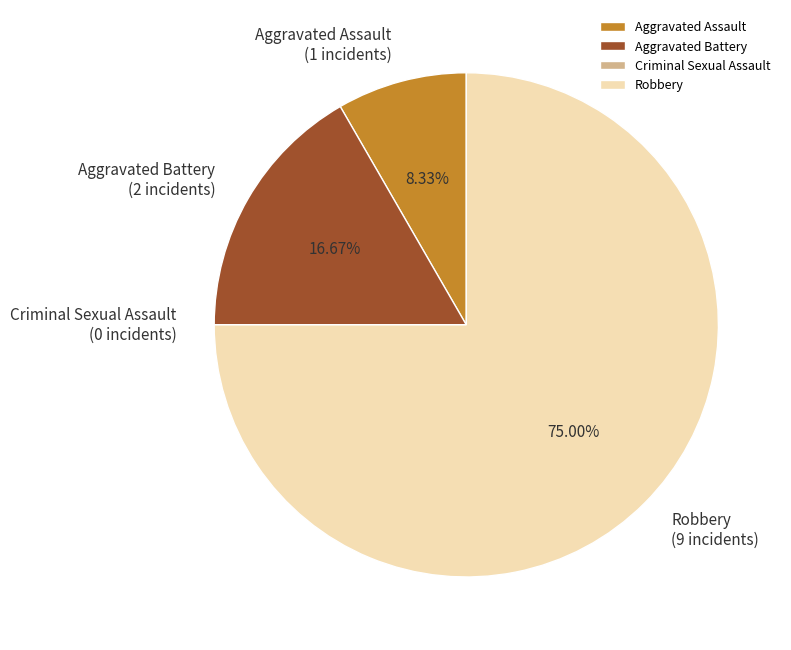

Which slice is the largest?

Robbery